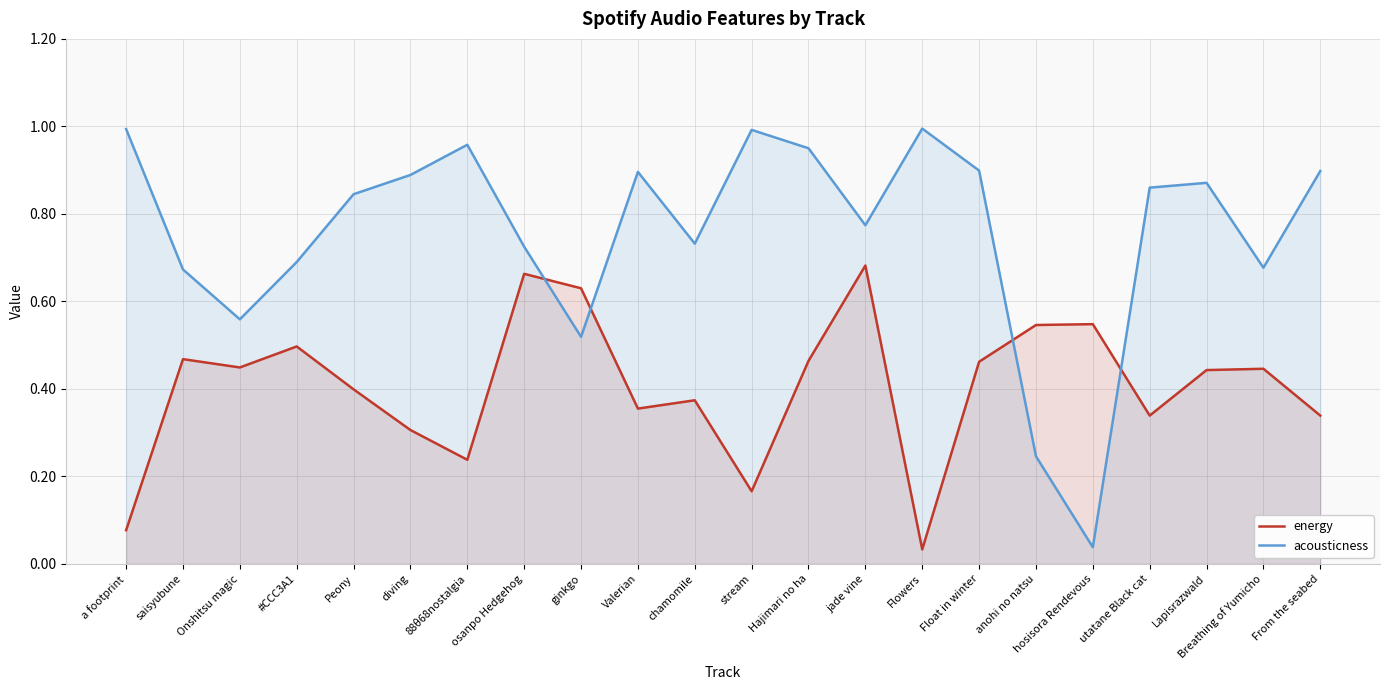

What is the label of the 13th point from the left?

Hajimari no ha